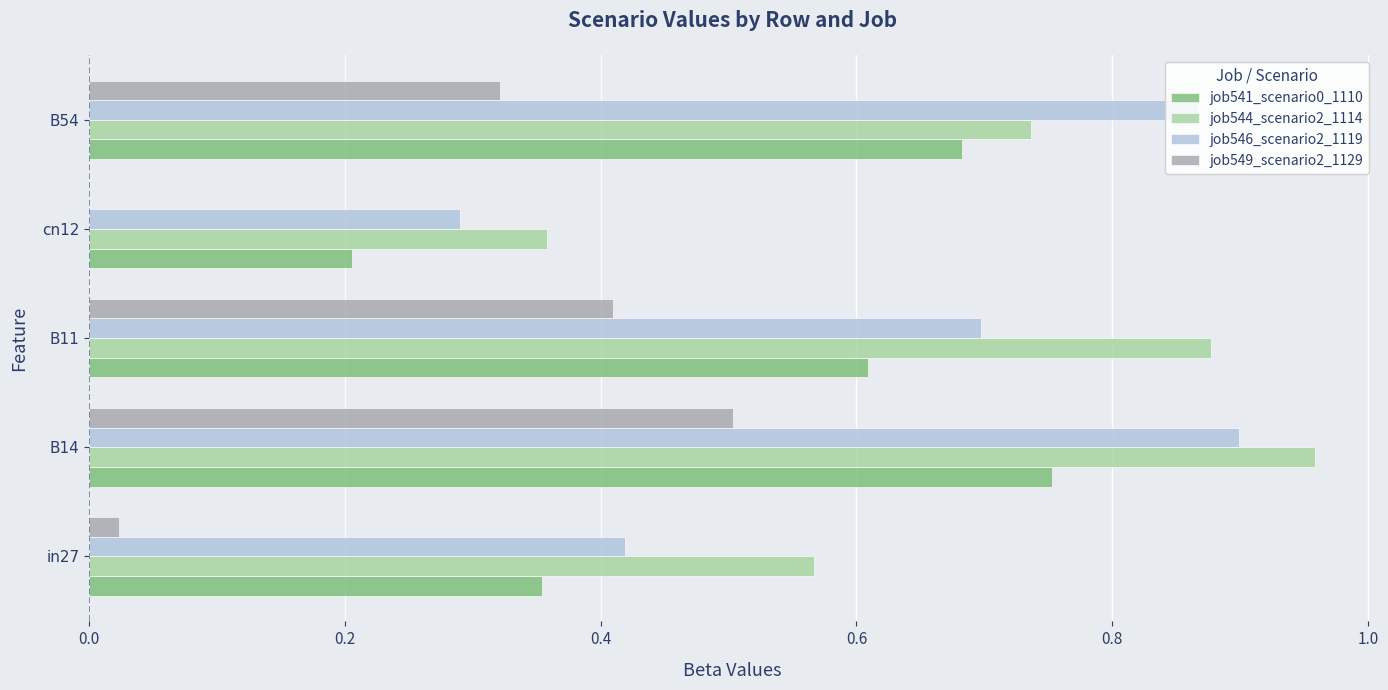

At which category is the sum across all series the highest?

B14